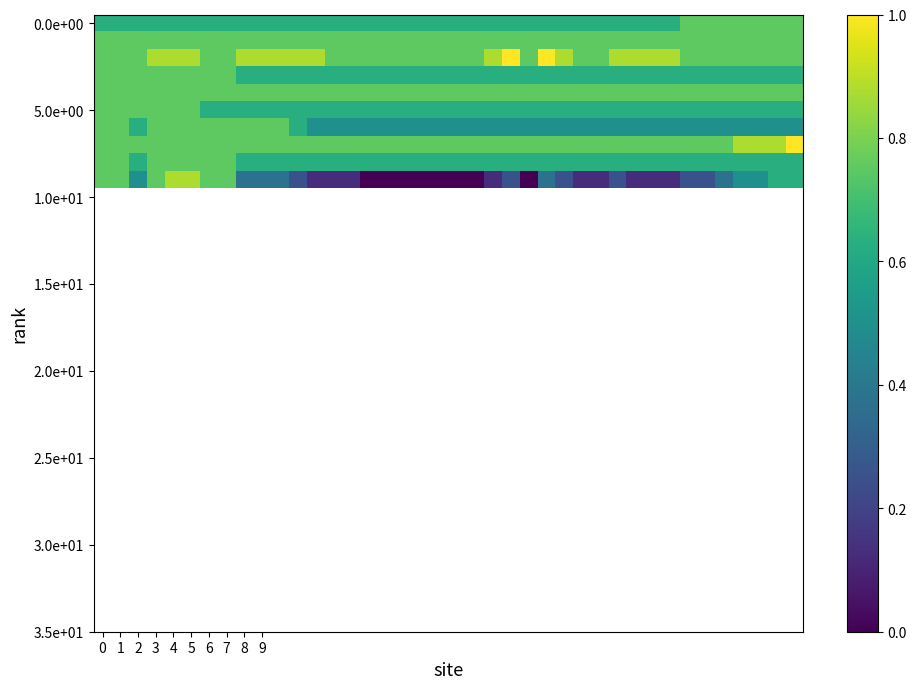

At which category is the sum across all series the highest?

4